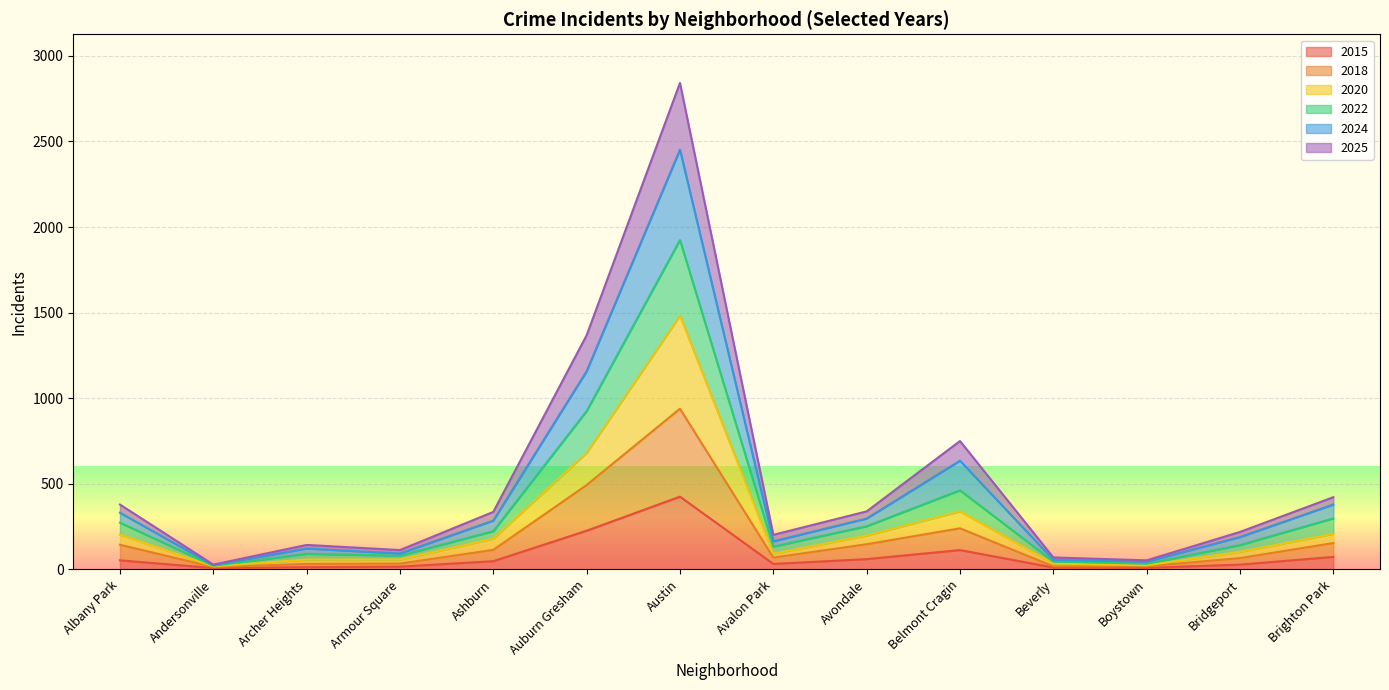

What is the approximate value of 2024 at Auburn Gresham?

1158